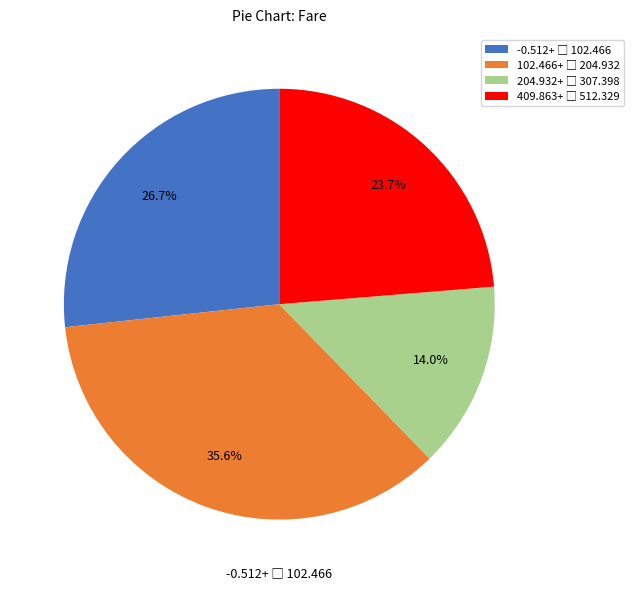

Is there a majority slice in this chart?

No